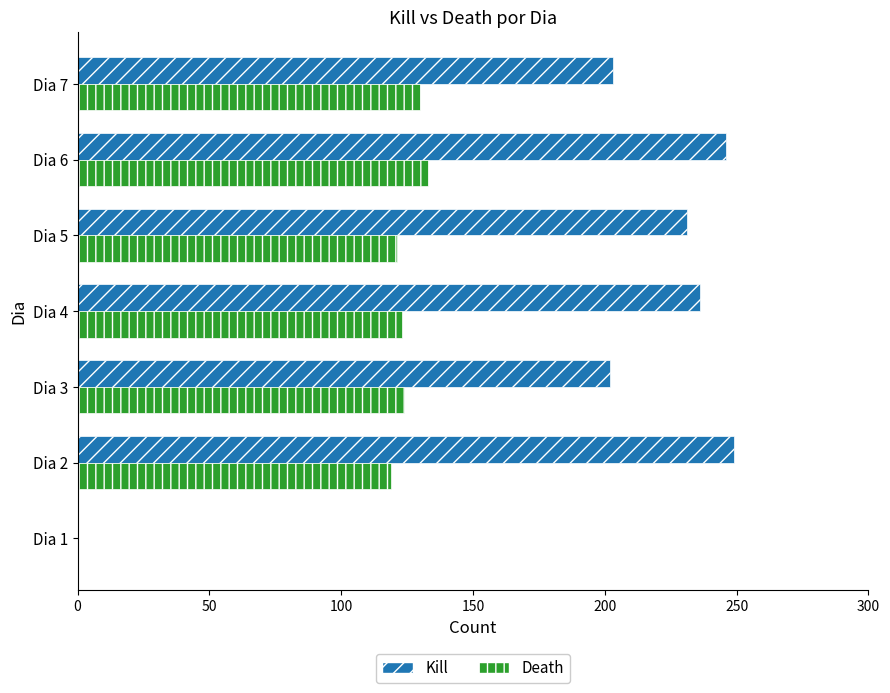

What is the average value of the Death series?

107